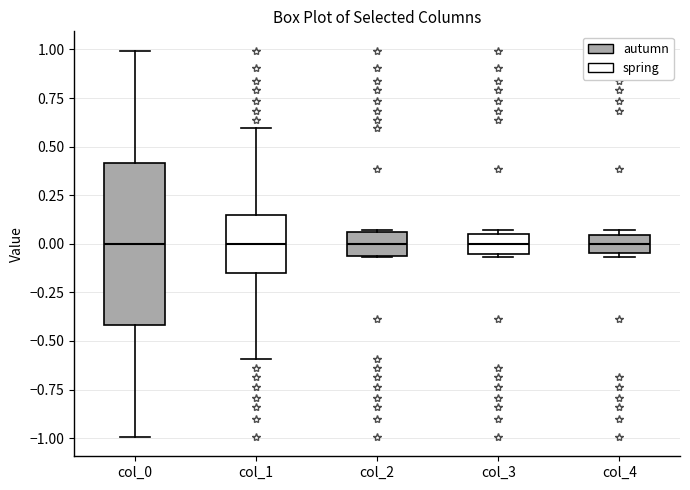

Where does the lower whisker of the box for col_1 end on the y-axis? The values are not printed on the chart, so give them approximately, as read against the axis.

-0.60